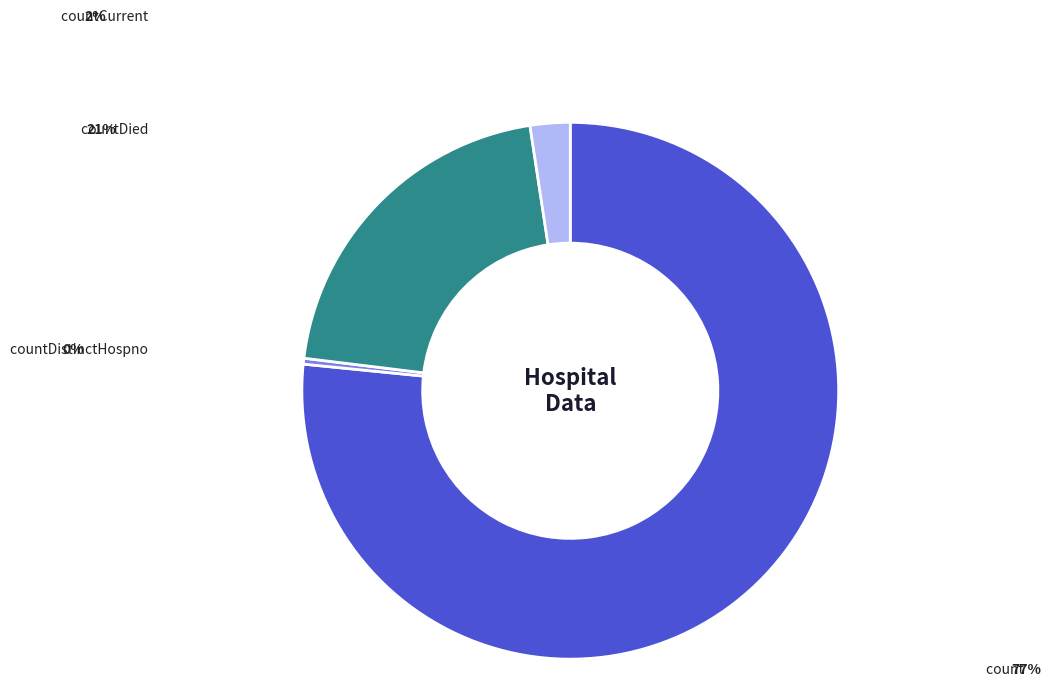

Does any single category account for the majority?

Yes